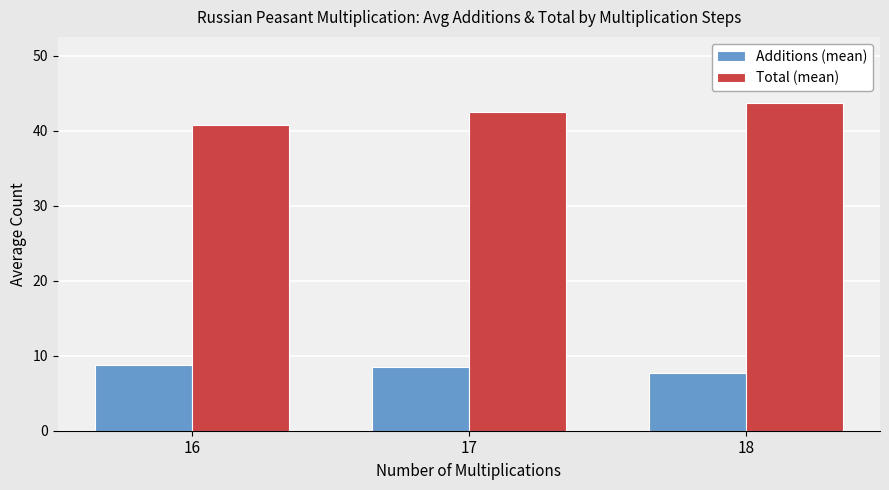

The value of Additions (mean) at 17 is 2.9. True or false?

False